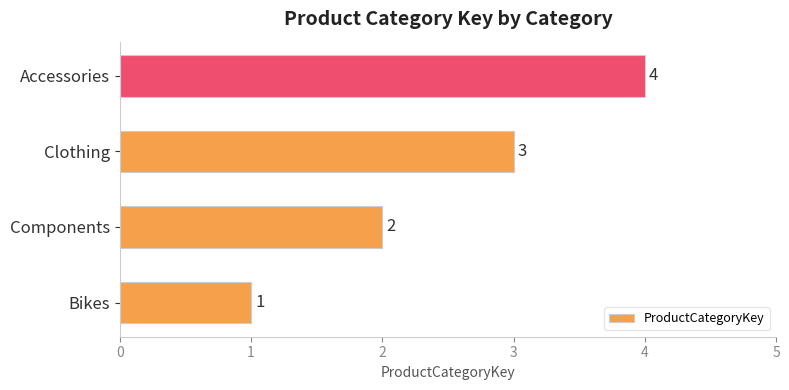

The value at Accessories is 6. True or false?

False